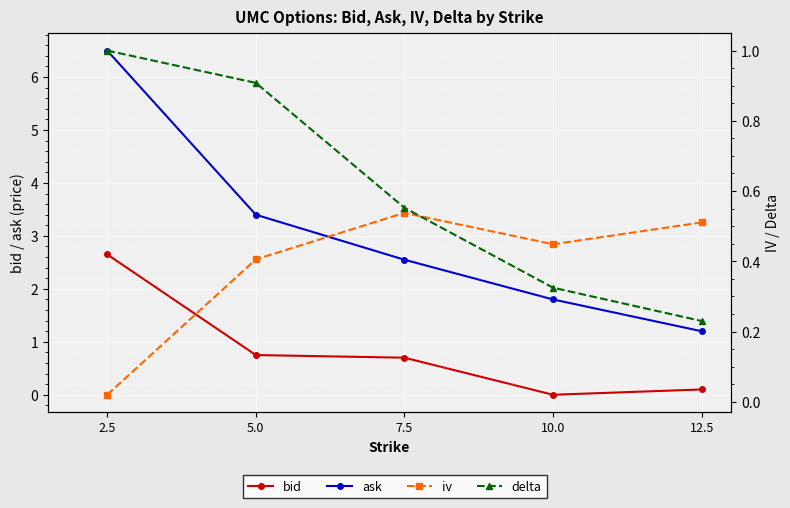

What is the difference between the highest and lowest values at 10.0?

1.8